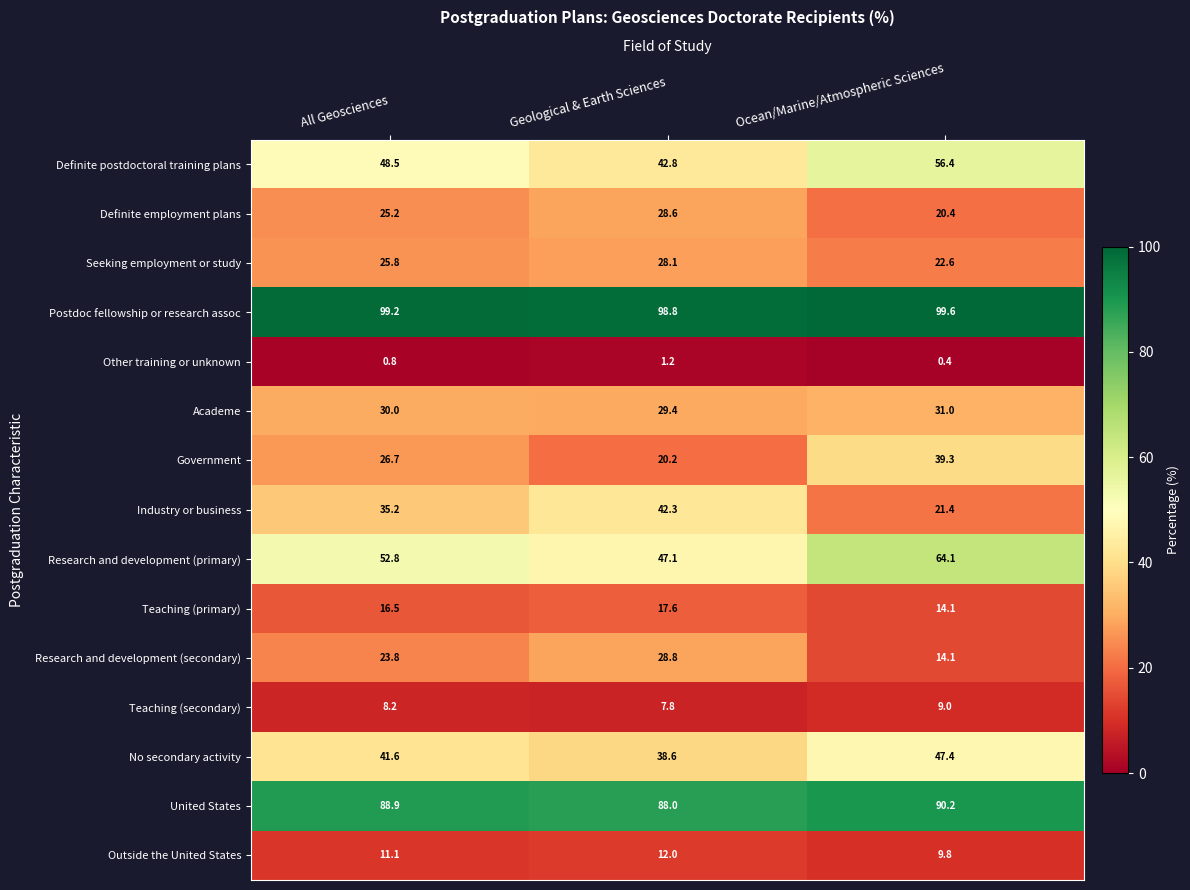

What is the sum of the United States values at Geological & Earth Sciences and Ocean/Marine/Atmospheric Sciences?

178.2